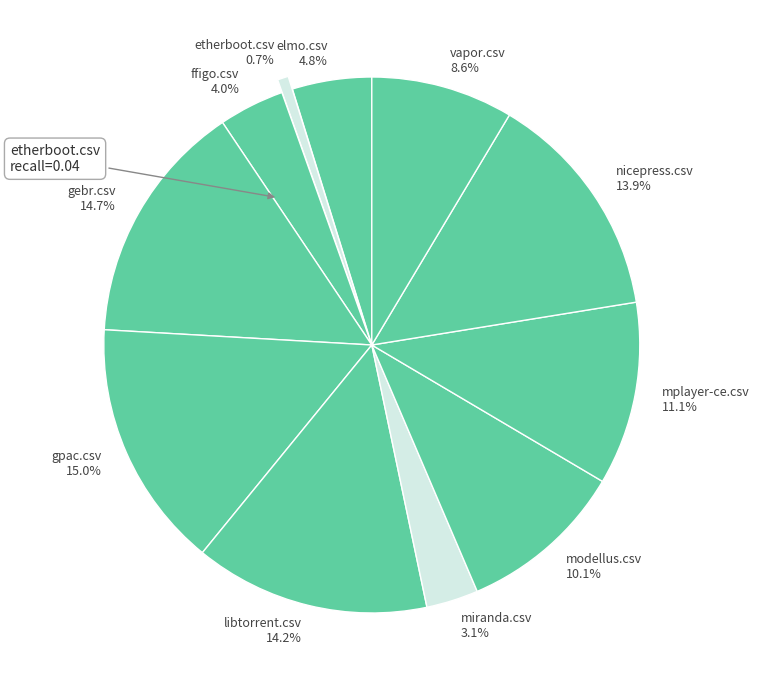

Is there a majority slice in this chart?

No